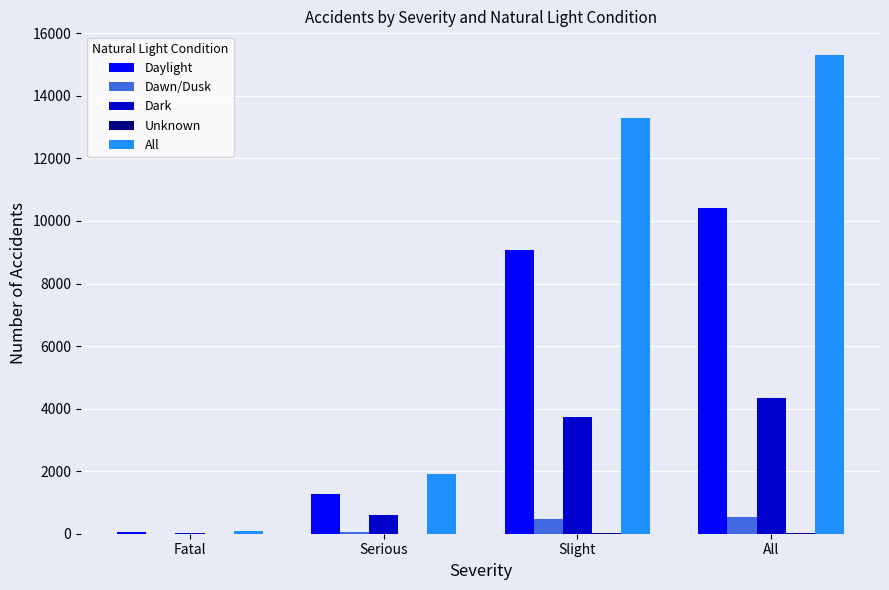

What is the maximum value shown in the chart?

15298